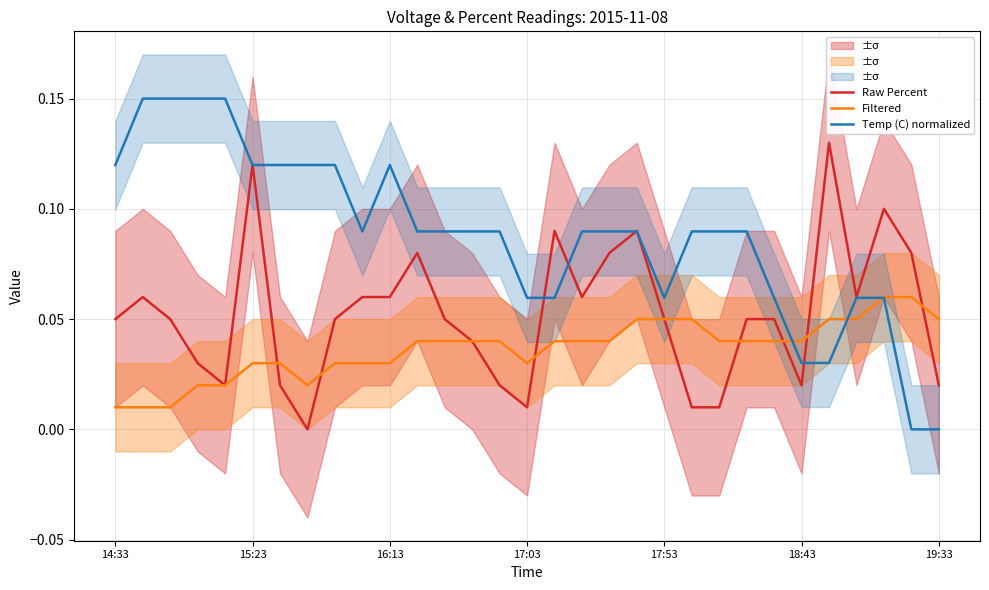

Reading left to right, extract all data points from this chart.

Raw Percent: 0.1	0.1	0.1	0.0	0.0	0.1	0.0	0.0	0.1	0.1	0.1	0.1	0.1	0.0	0.0	0.0	0.1	0.1	0.1	0.1	0.1	0.0	0.0	0.1	0.1	0.0	0.1	0.1	0.1	0.1	0.0
Filtered: 0.0	0.0	0.0	0.0	0.0	0.0	0.0	0.0	0.0	0.0	0.0	0.0	0.0	0.0	0.0	0.0	0.0	0.0	0.0	0.1	0.1	0.1	0.0	0.0	0.0	0.0	0.1	0.1	0.1	0.1	0.1
Temp (C) normalized: 0.1	0.1	0.1	0.1	0.1	0.1	0.1	0.1	0.1	0.1	0.1	0.1	0.1	0.1	0.1	0.1	0.1	0.1	0.1	0.1	0.1	0.1	0.1	0.1	0.1	0.0	0.0	0.1	0.1	0.0	0.0